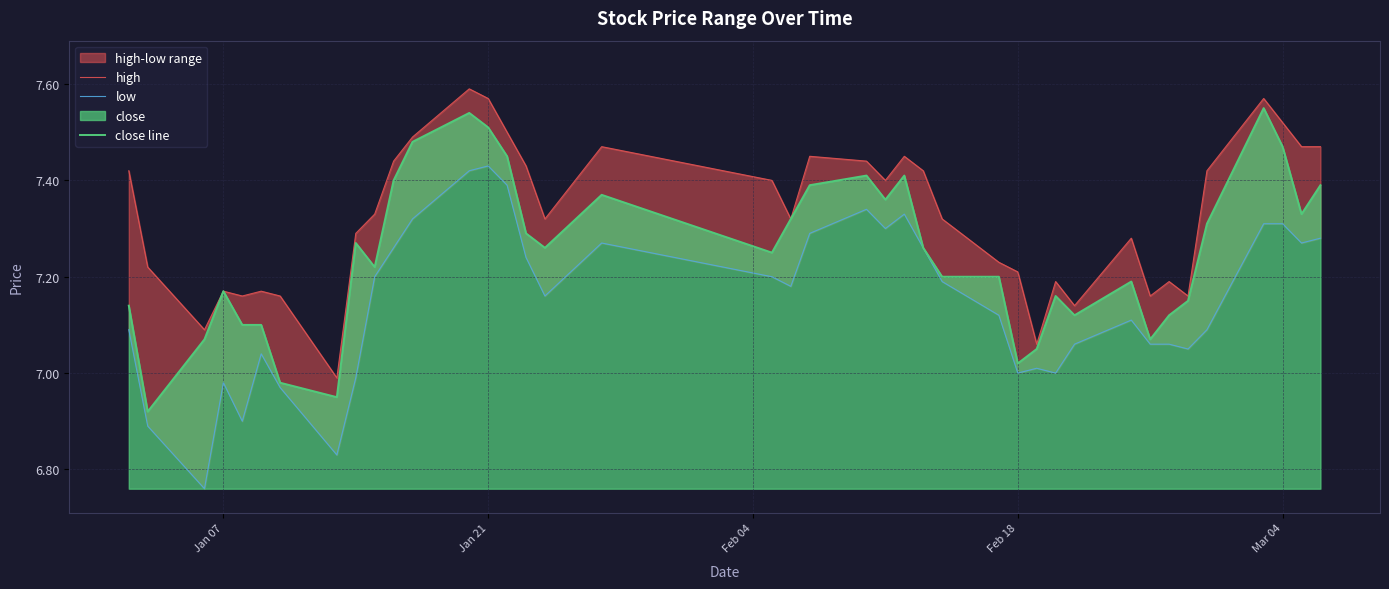

At Jan 21, list the series in order from smallest to largest.

low, close line, high